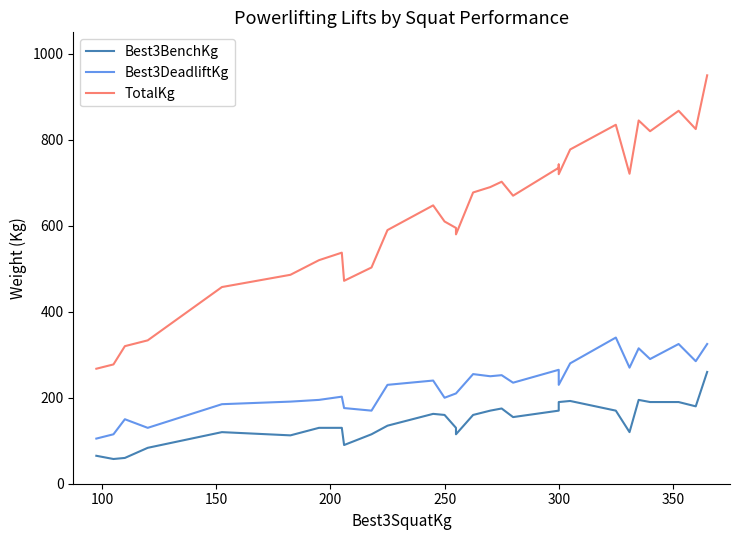

What are all the series names shown in the legend?

Best3BenchKg, Best3DeadliftKg, TotalKg